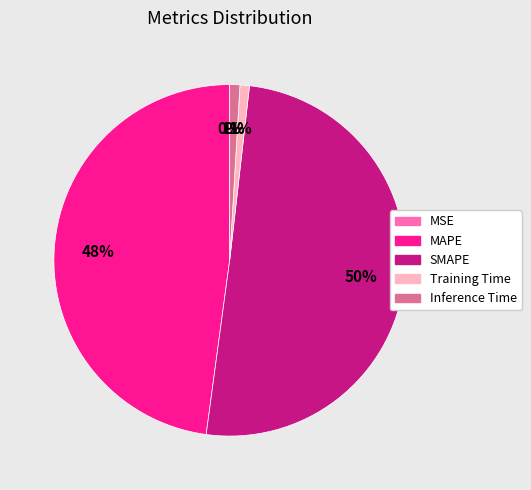

To the nearest percent, what is the average slice percentage?

20%